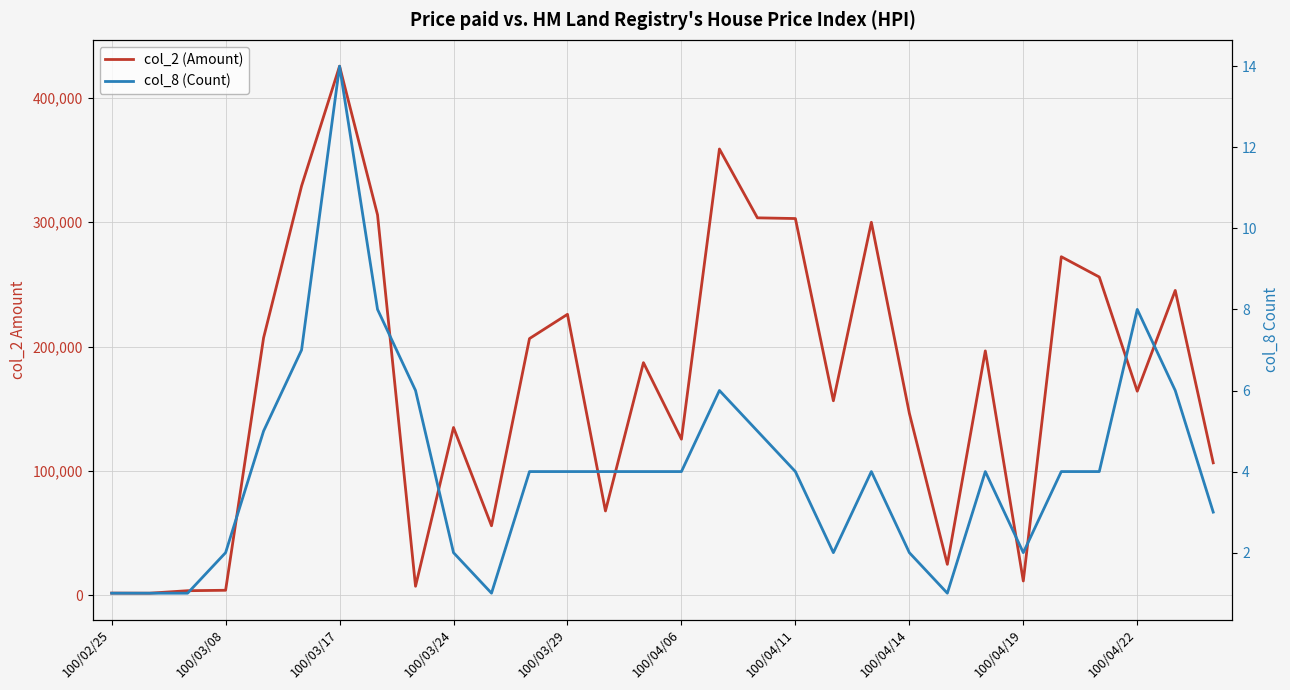

The col_8 (Count) series shows 4 at 26. True or false?

True